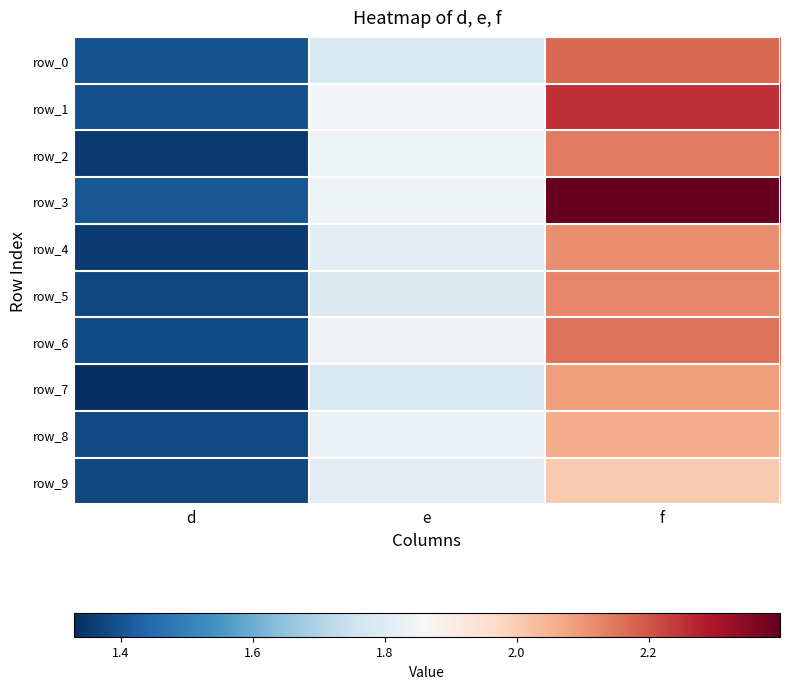

The value of row_8 at d is 1.4. True or false?

True